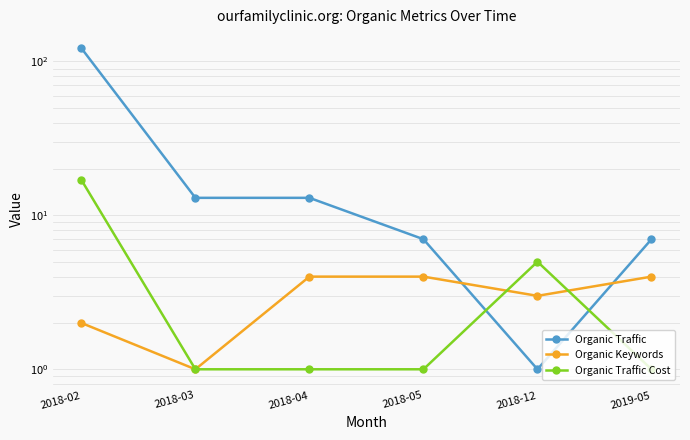

At which label is Organic Keywords closest to 2?

2018-02